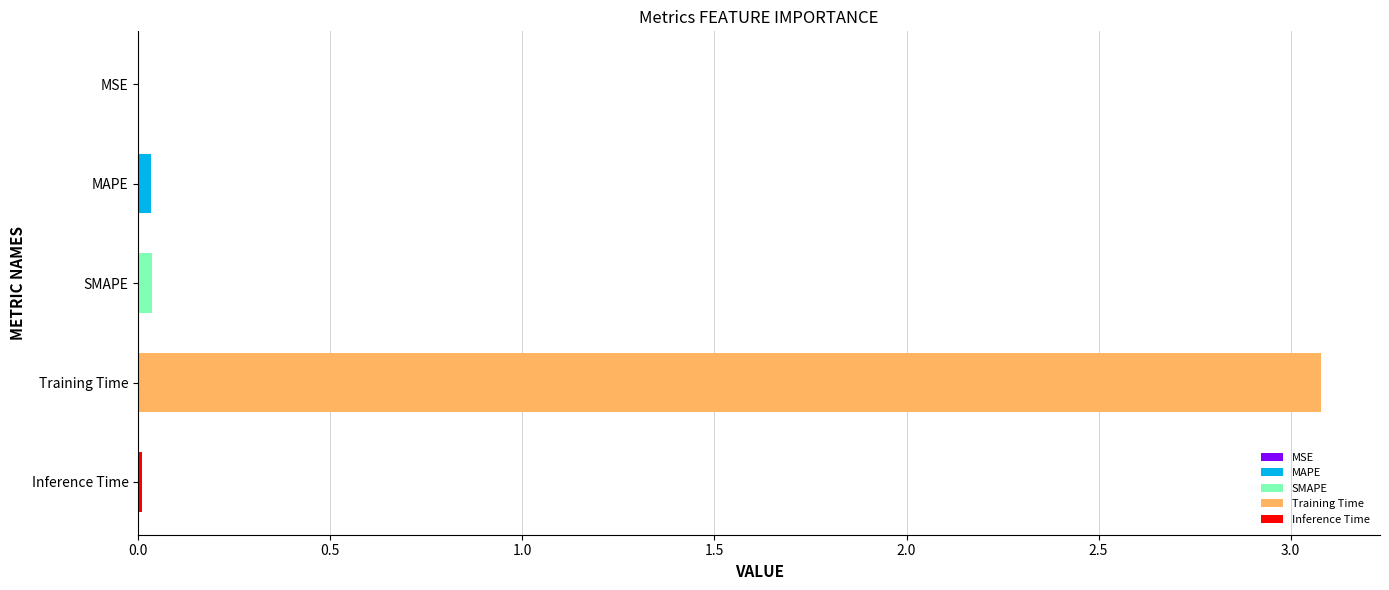

The value at Training Time is 3.1. True or false?

True